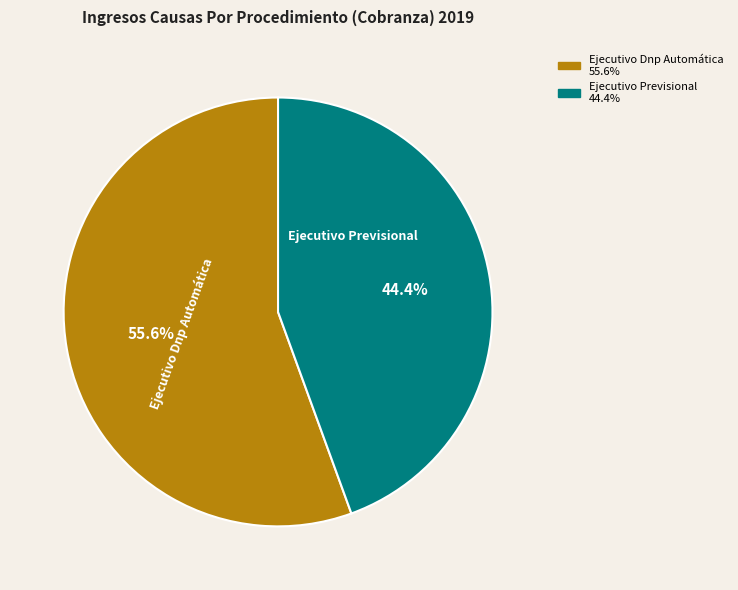

What percentage do Ejecutivo Dnp Automática and Ejecutivo Previsional together represent?

100.0%